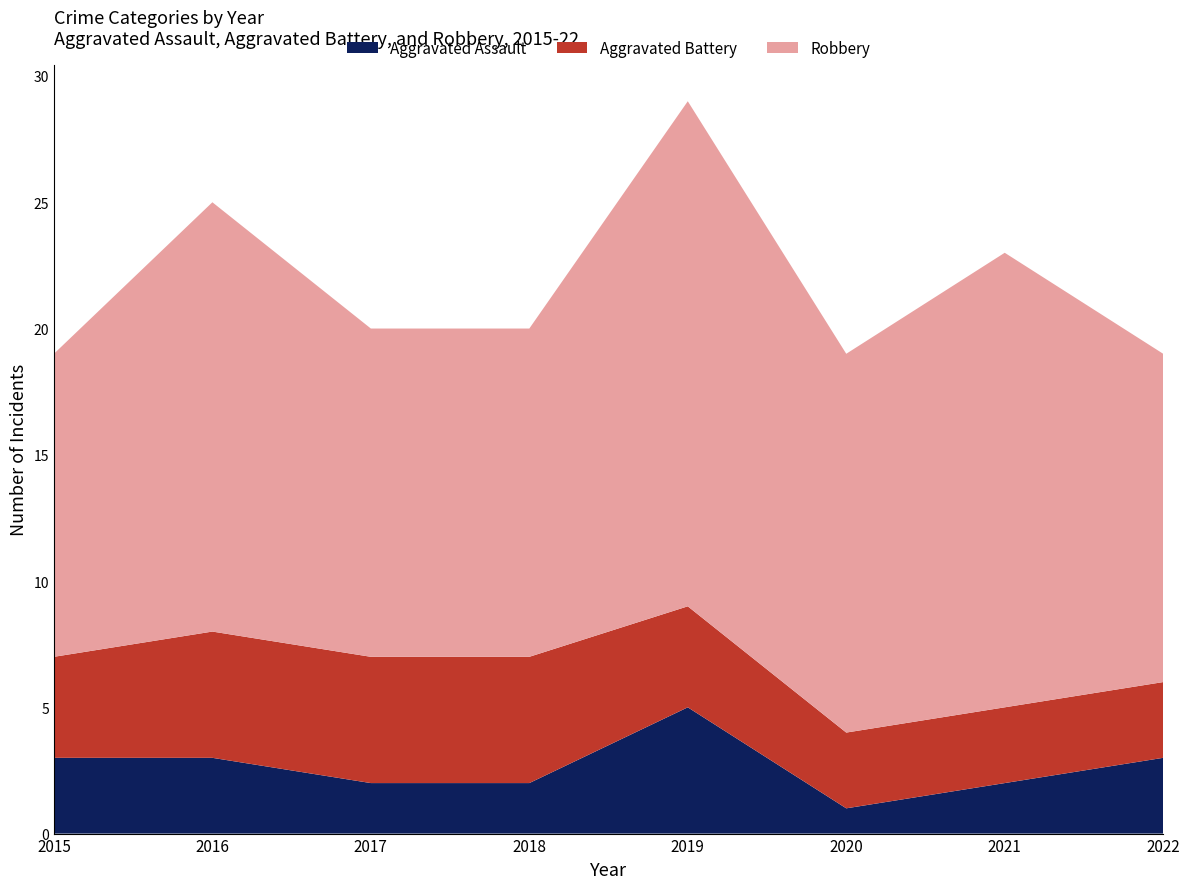

Reading left to right, extract all data points from this chart.

Aggravated Assault: 3	3	2	2	5	1	2	3
Aggravated Battery: 4	5	5	5	4	3	3	3
Robbery: 12	17	13	13	20	15	18	13